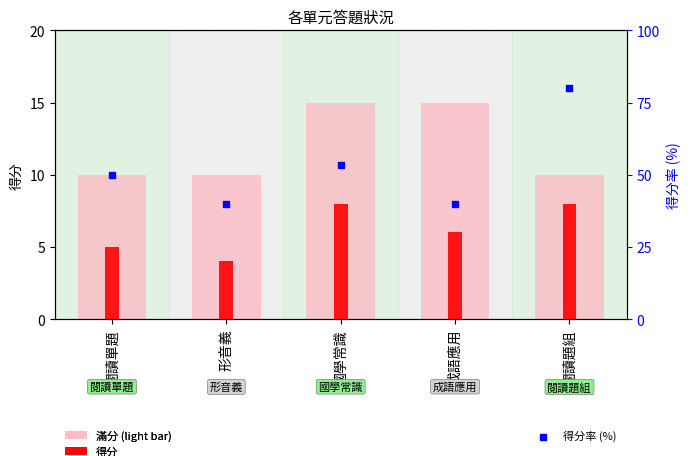

At which category is the sum across all series the highest?

閱讀題組